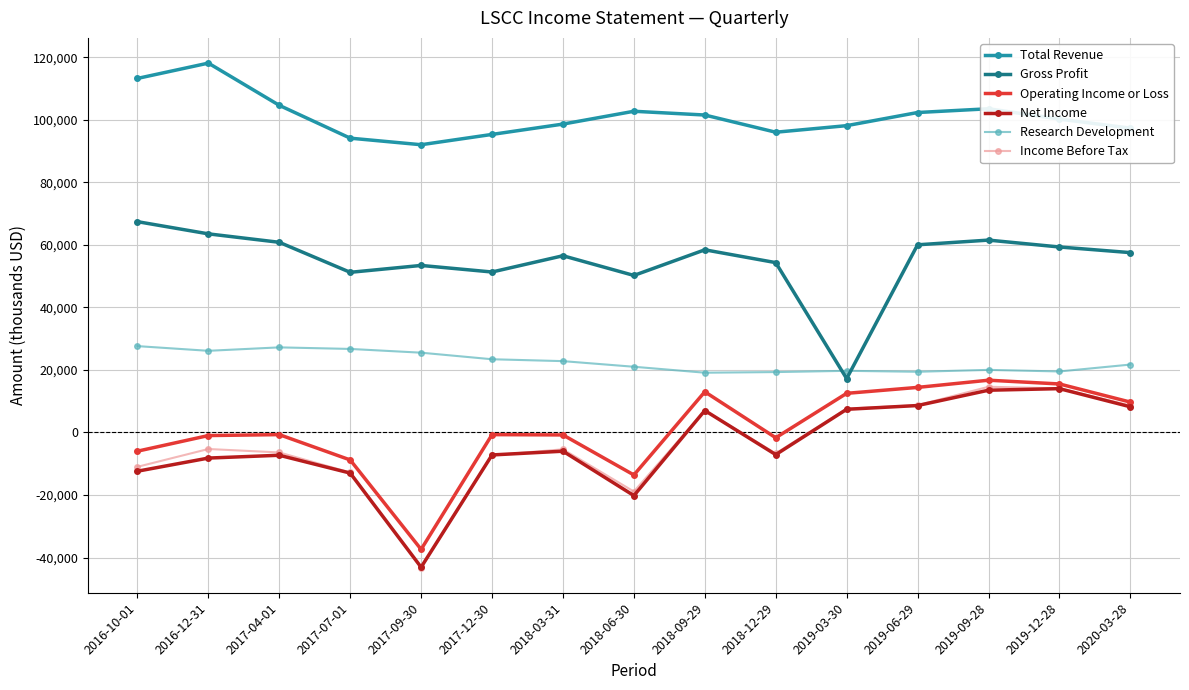

What is the maximum value for Research Development?

27600